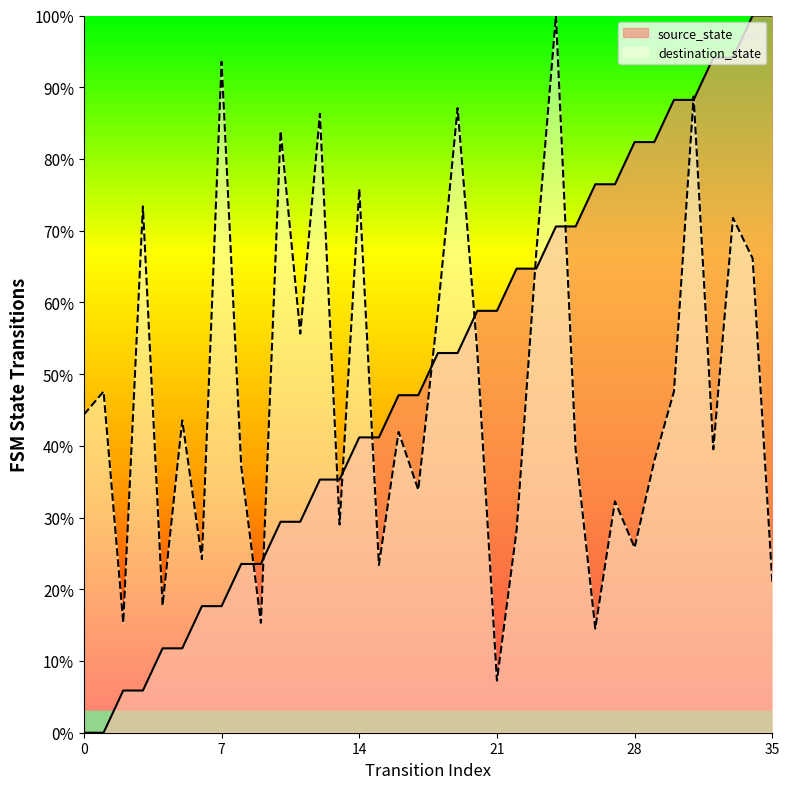

Count the number of data series in this chart.

2